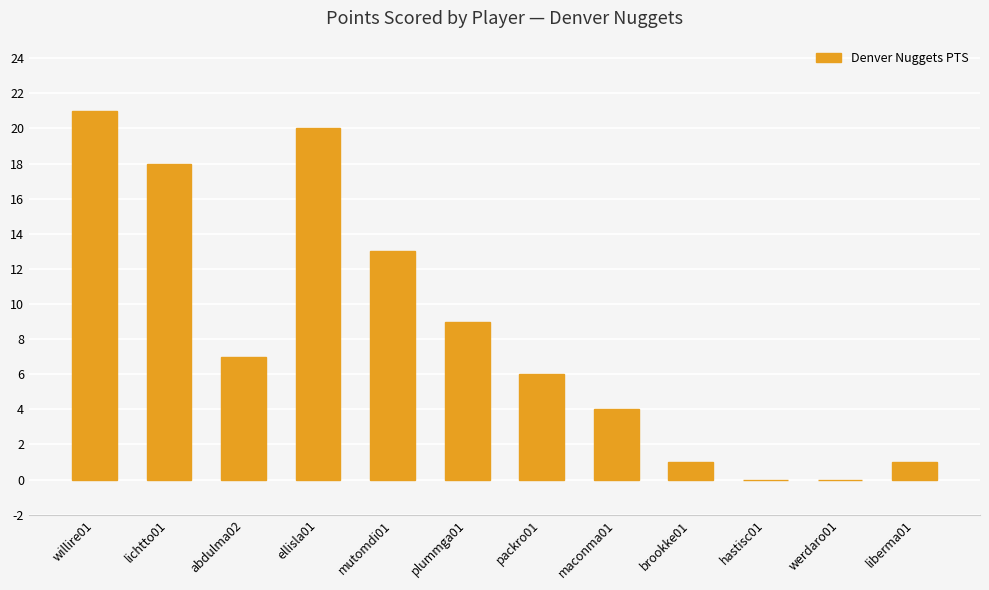

The chart shows a value of 20 at ellisla01. True or false?

True